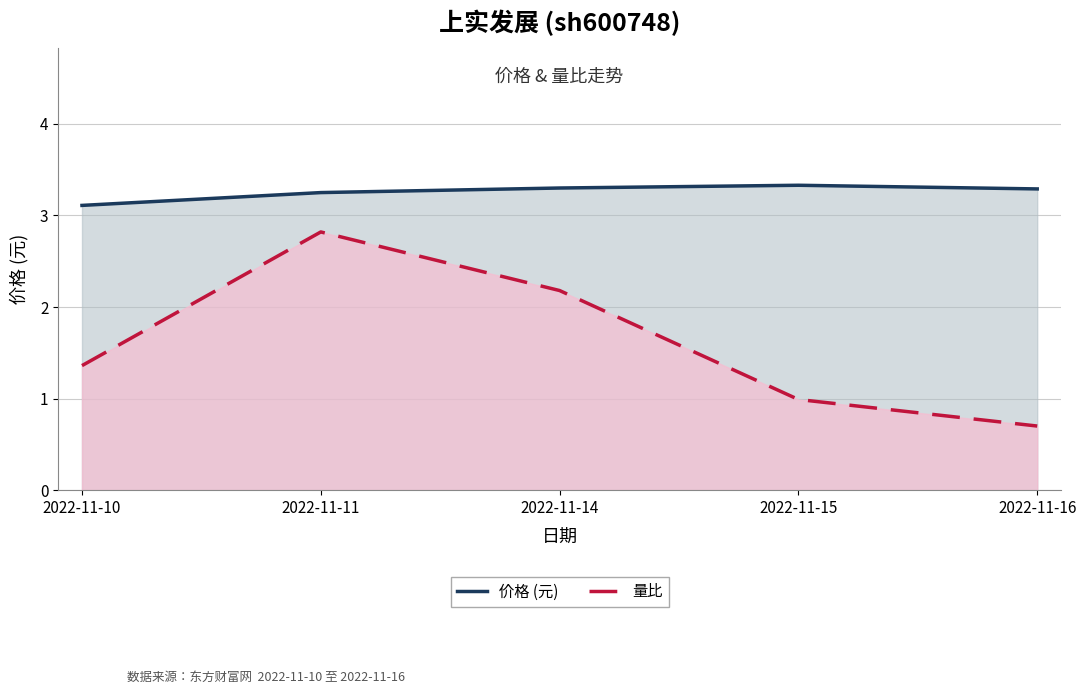

At which category is the sum across all series the highest?

2022-11-11